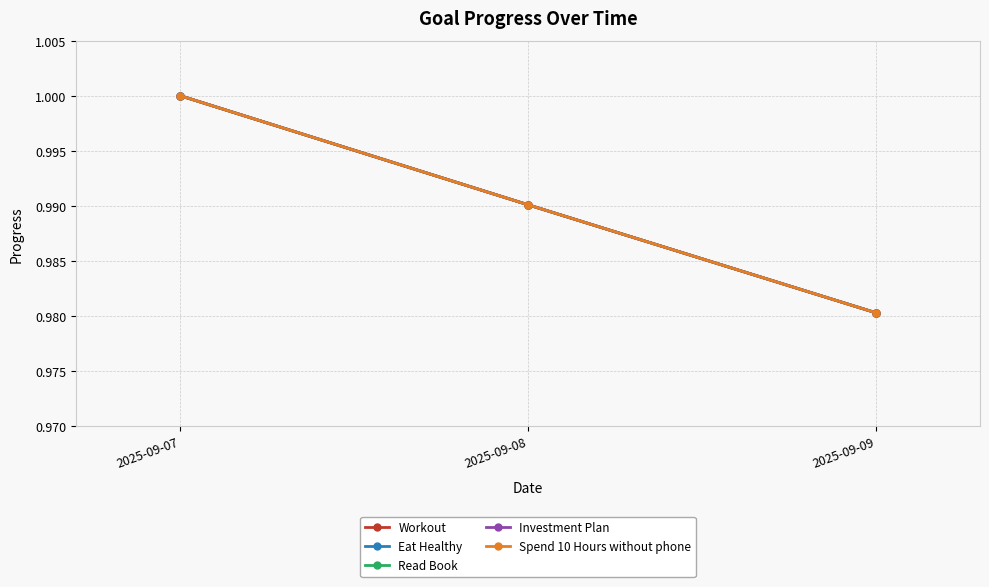

Is the value of Read Book at 2025-09-07 greater than the value of Workout at 2025-09-07?

No